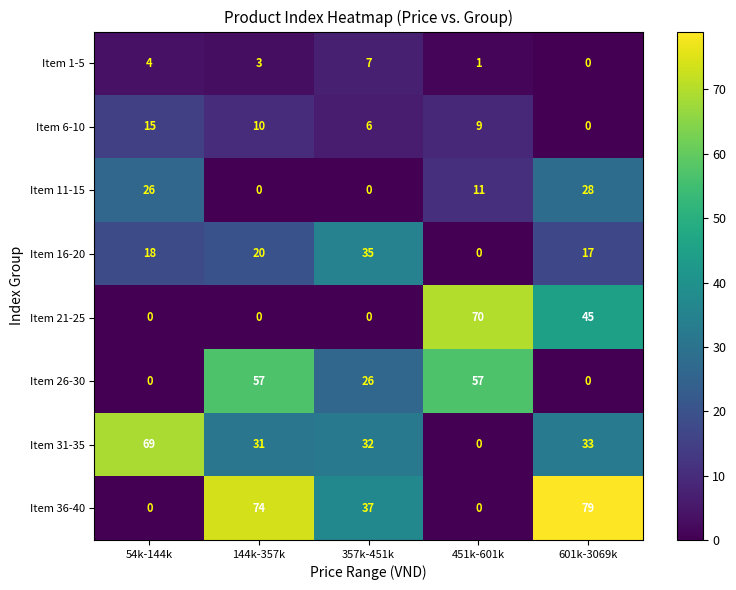

What is the difference between the maximum and minimum values in the Item 31-35 series?

69